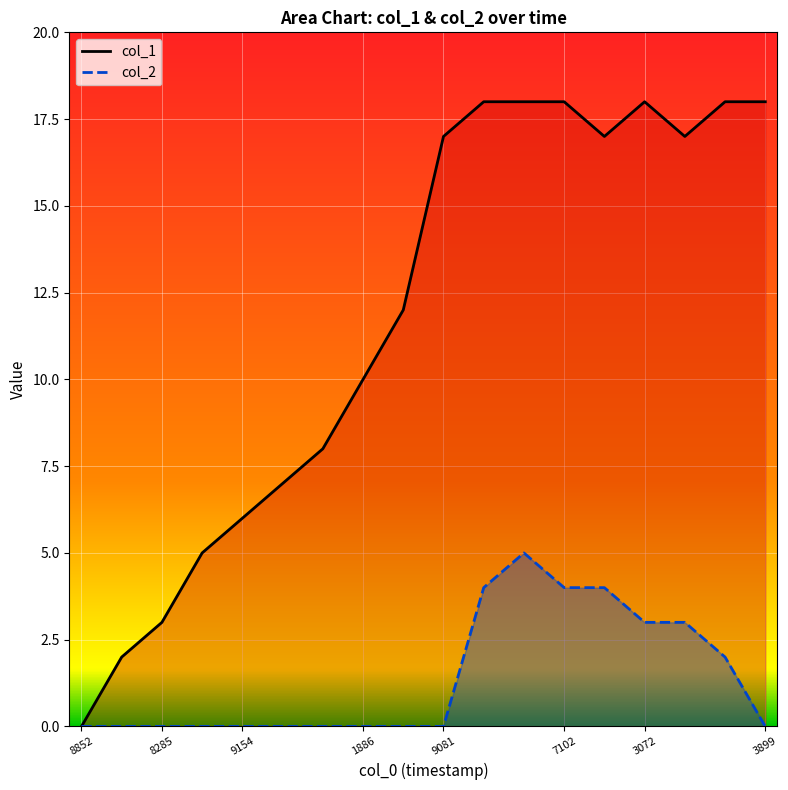

True or false: col_1 has more than 2 points higher than both neighbors.

False